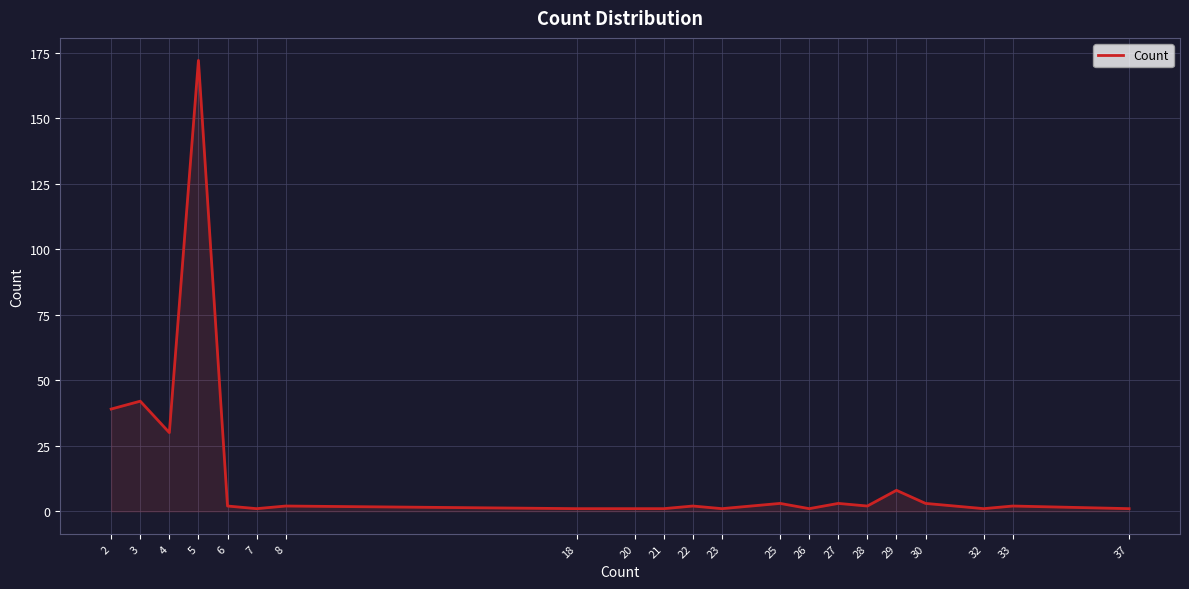

Which category has the highest value across all series?

5